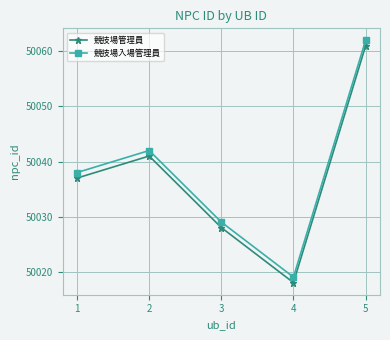

What is the total value across all series at 2?

100083